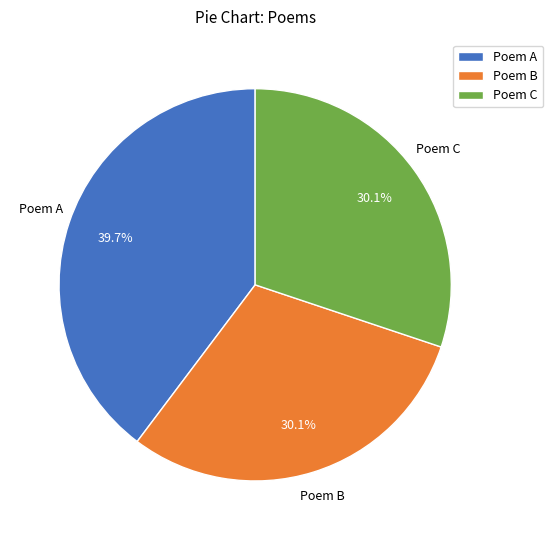

Between Poem C and Poem A, which is larger?

Poem A